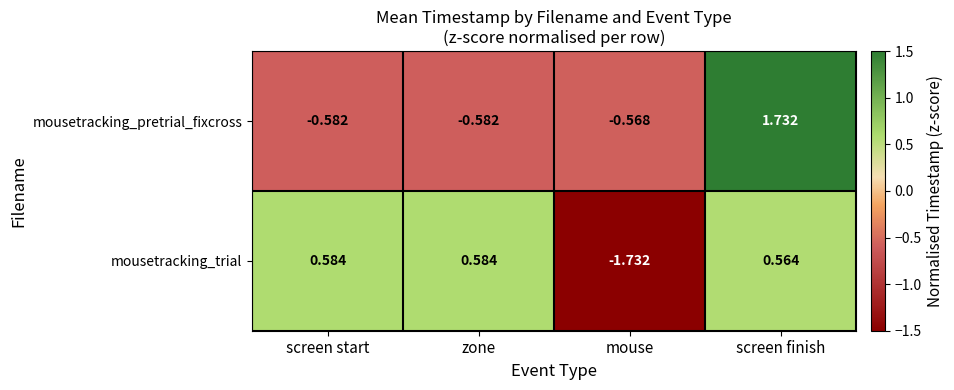

Is the value of mousetracking_pretrial_fixcross at screen start greater than the value of mousetracking_trial at zone?

No